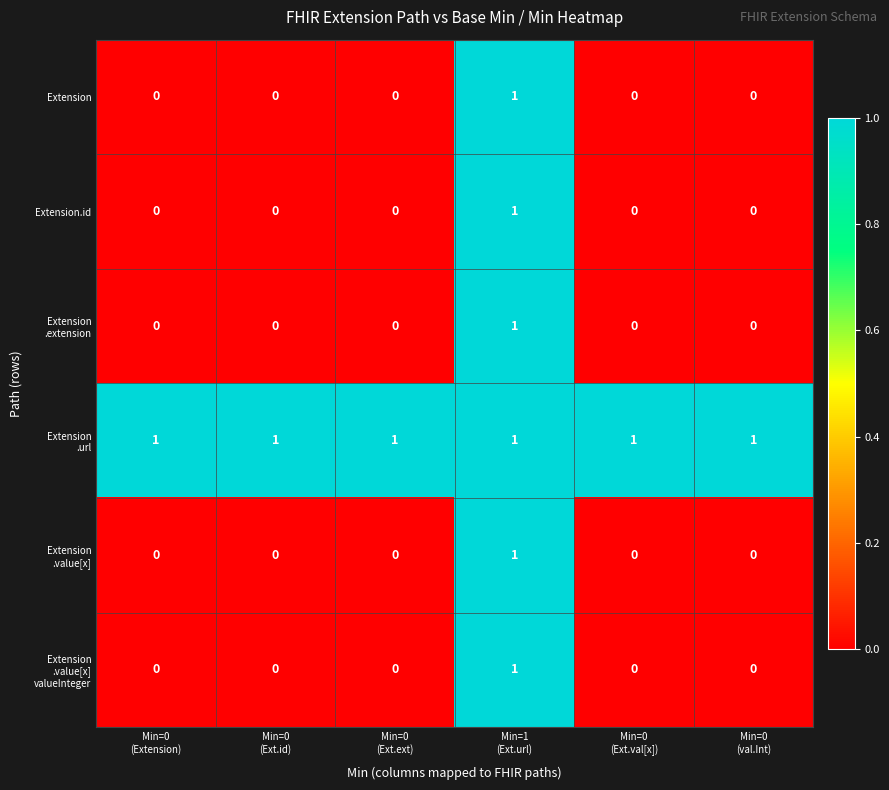

At how many categories does at least one series exceed 0?

6